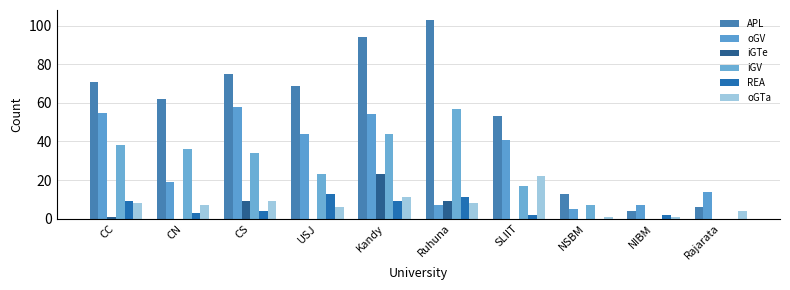

How many data points does each series have?

10